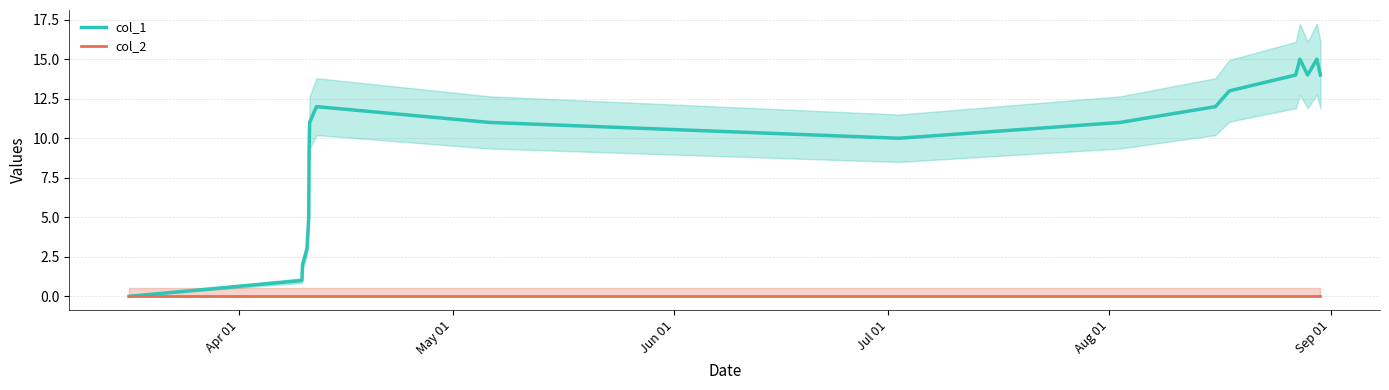

Rank the series at May 01 from lowest to highest value.

col_2, col_1